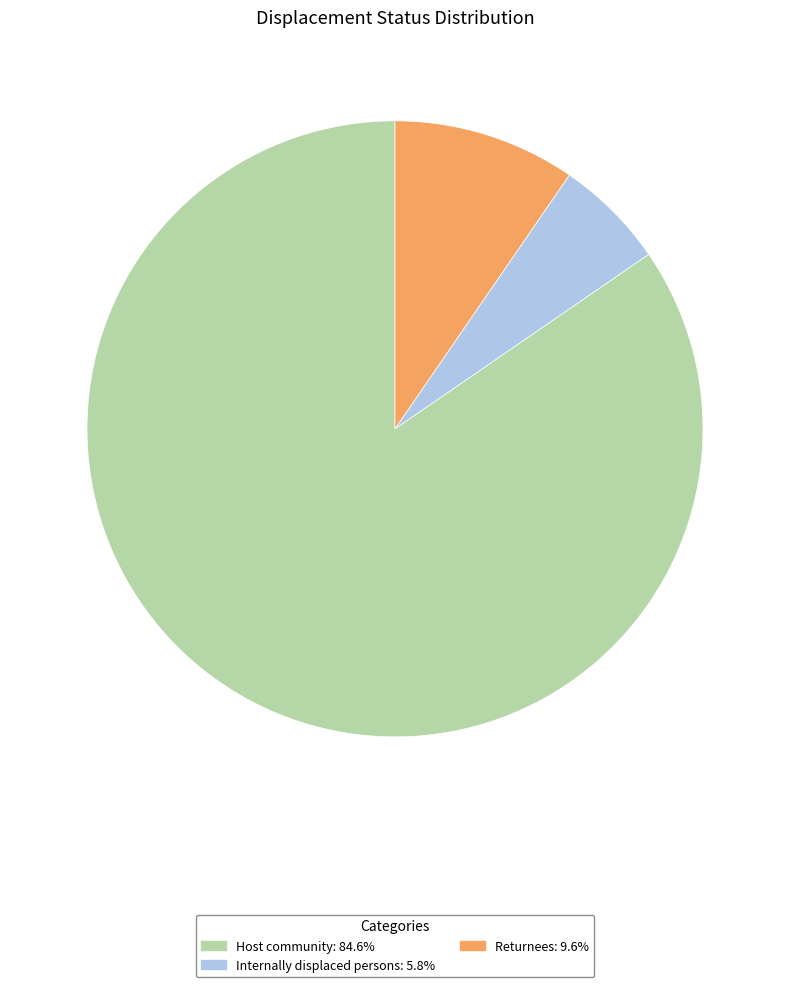

How many segments does this pie chart have?

3